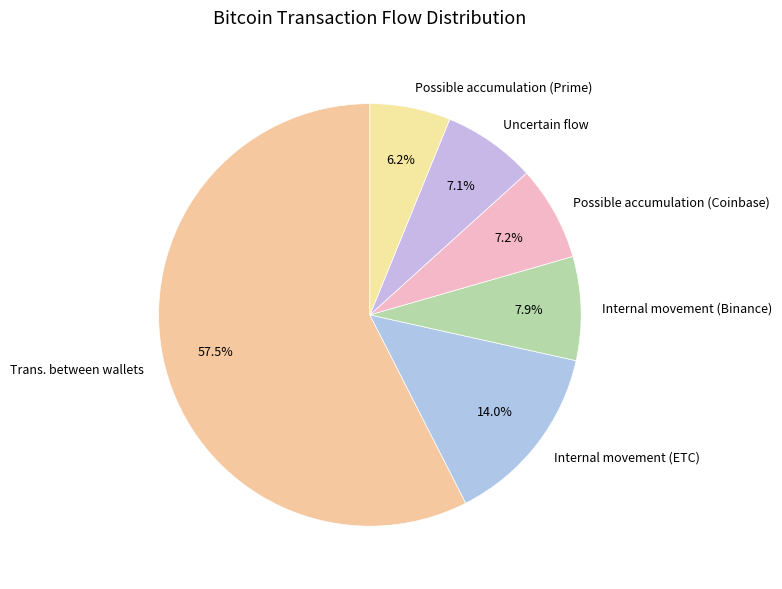

What is the total percentage of Possible accumulation (Coinbase) and Possible accumulation (Prime)?

13.4%